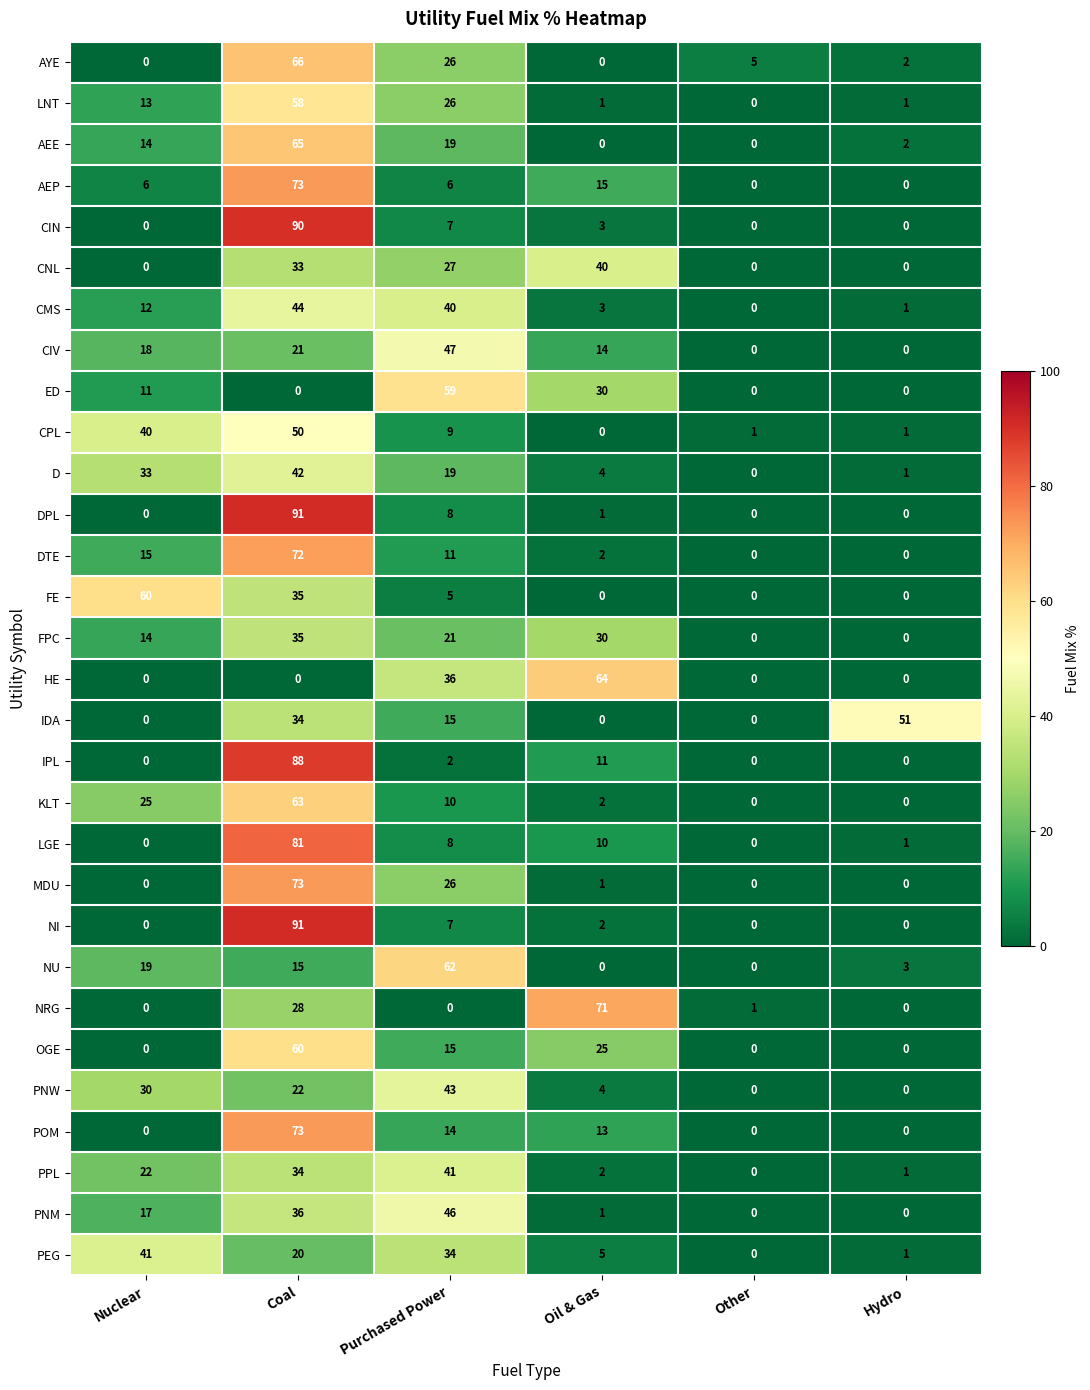

At which category is the sum across all series the highest?

Coal